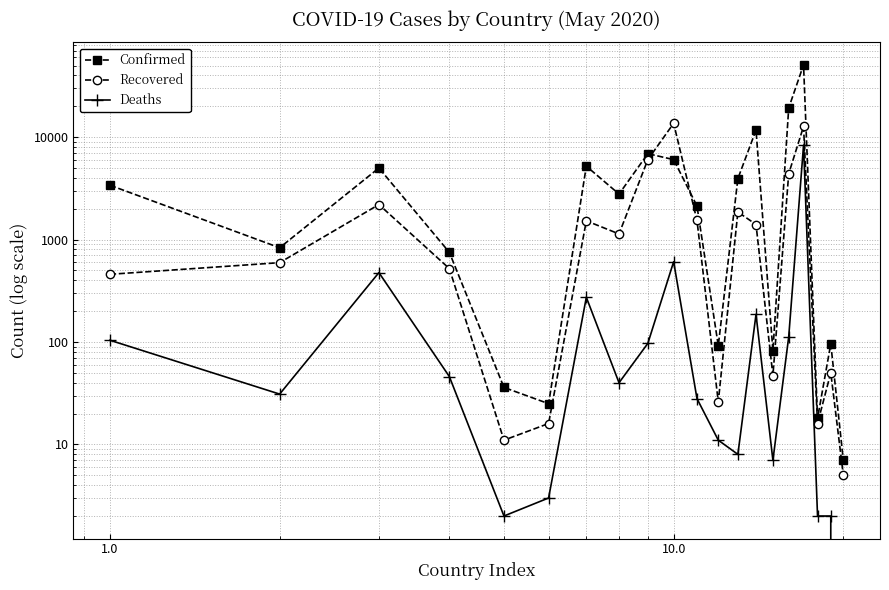

List the series in order of their overall mean, lowest first.

Deaths, Recovered, Confirmed